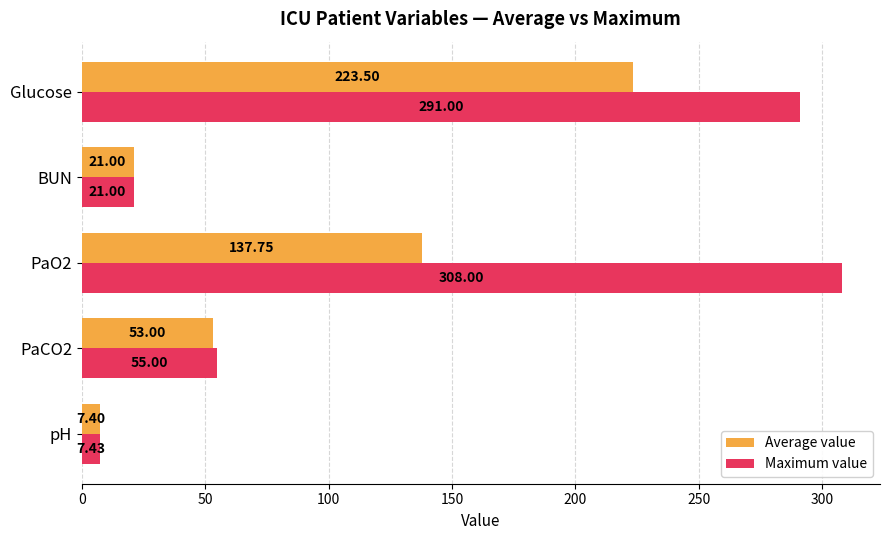

Which series has the widest spread of values?

Maximum value